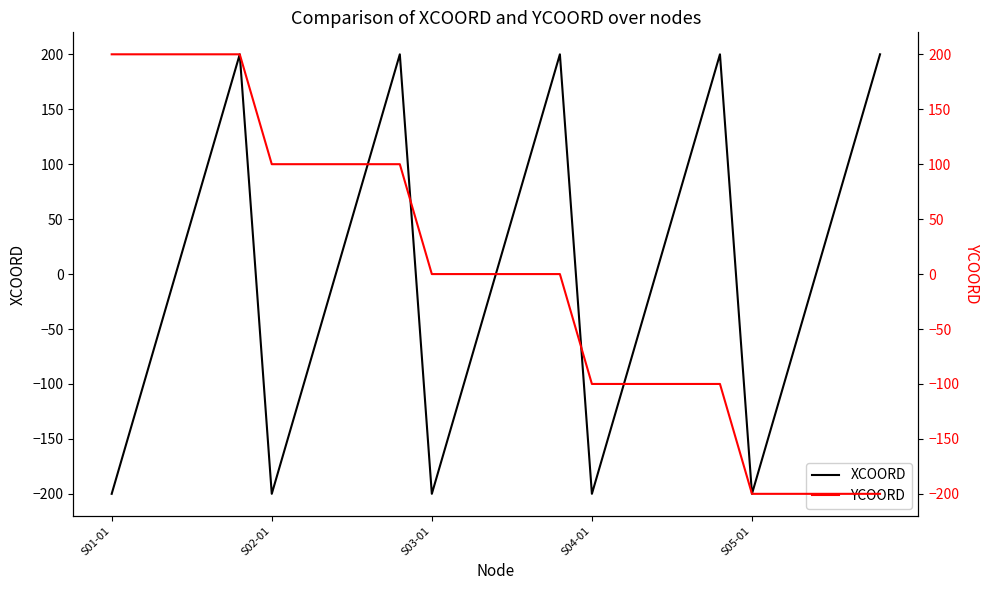

What is the lowest value of the XCOORD series?

-200